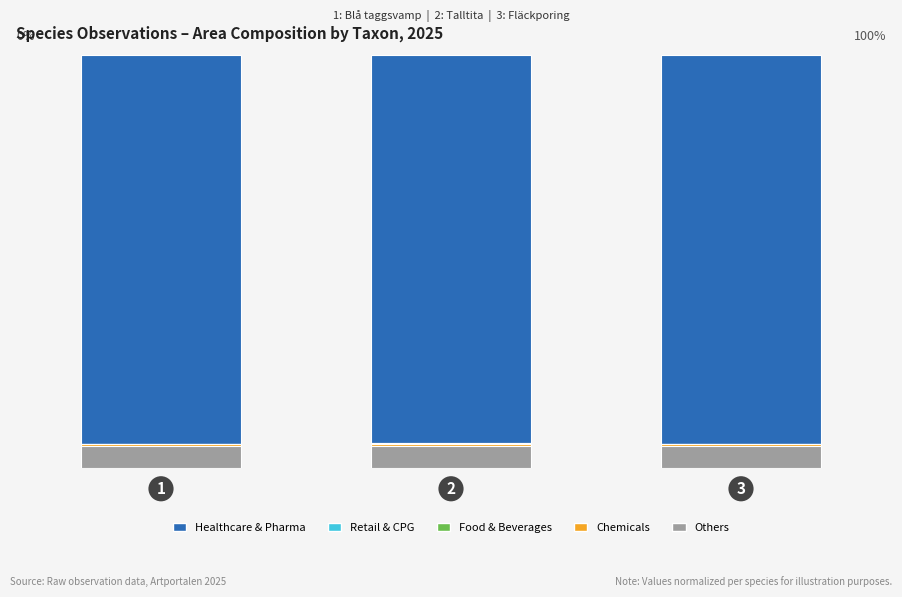

At which category is the sum across all series the highest?

2